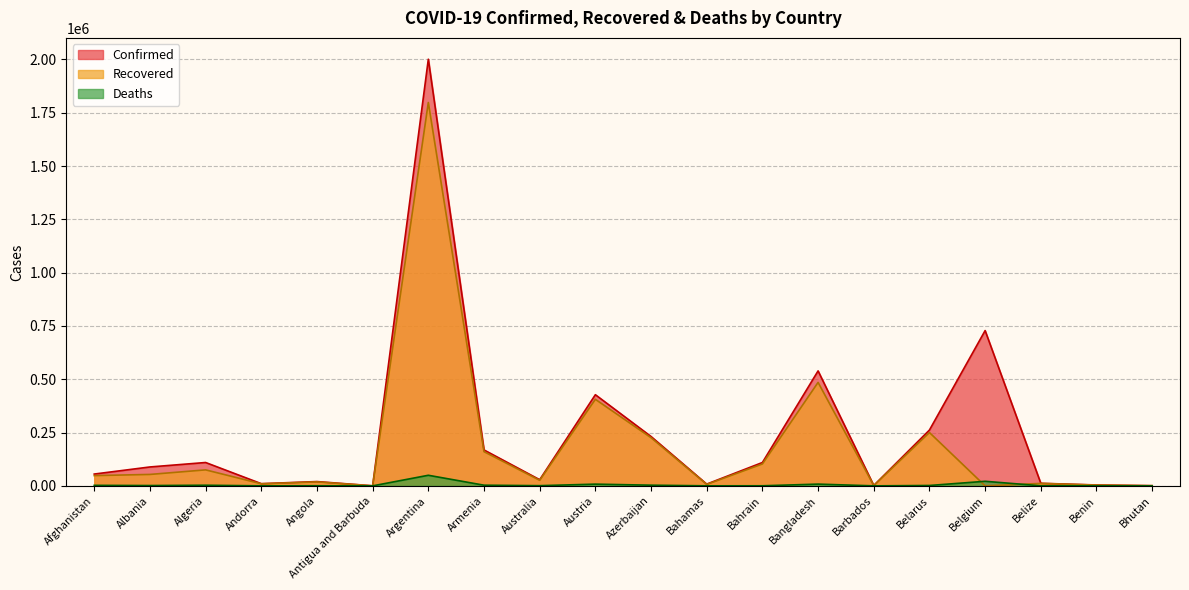

How many intersections are there between Deaths and Recovered?

2